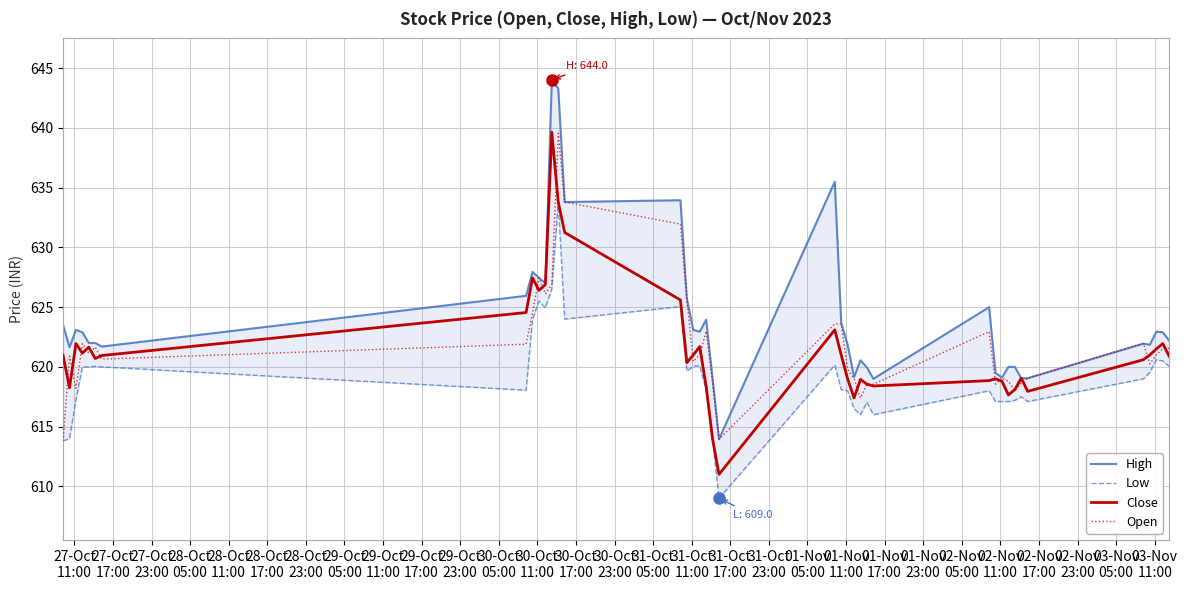

What is the minimum value for Open?

613.8